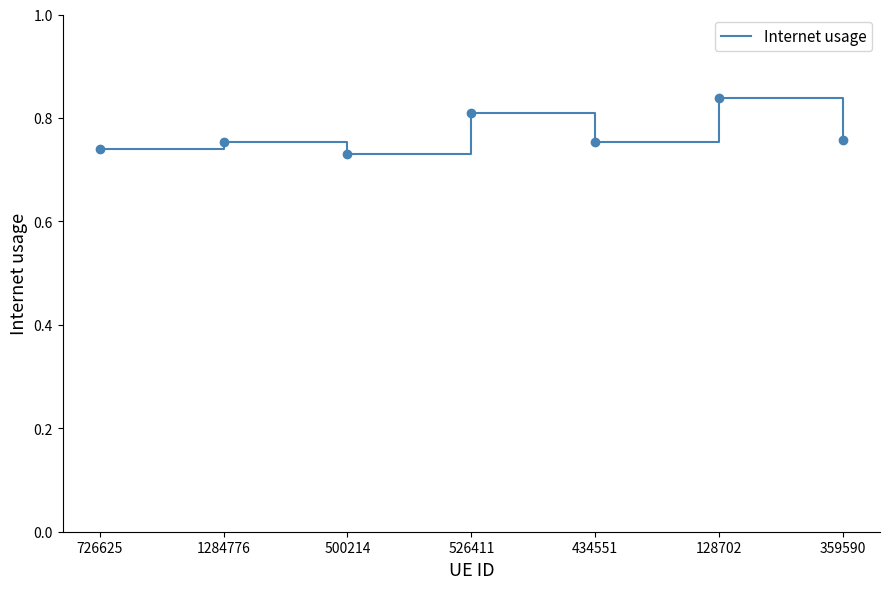

Between 526411 and 1284776, which is larger?

526411